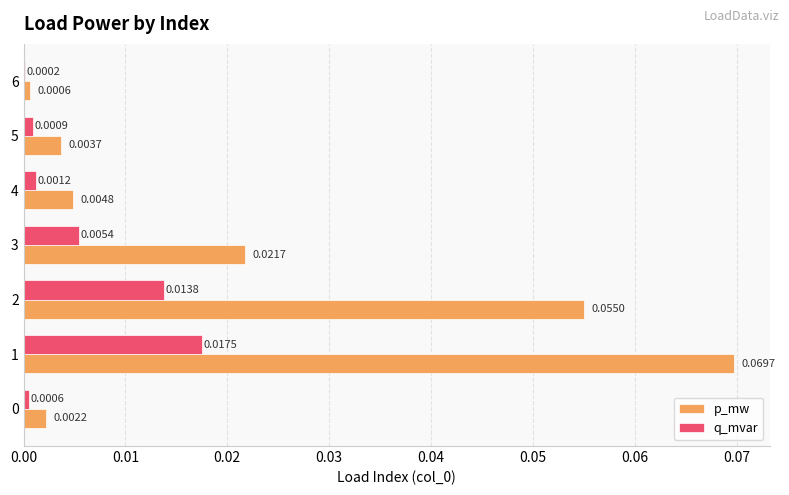

At which label is q_mvar closest to 0?

6